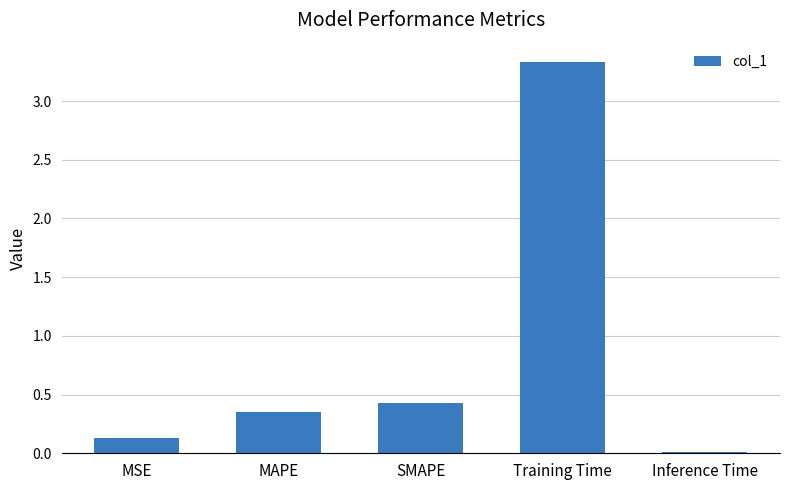

Rank the categories by value from lowest to highest.

Inference Time, MSE, MAPE, SMAPE, Training Time